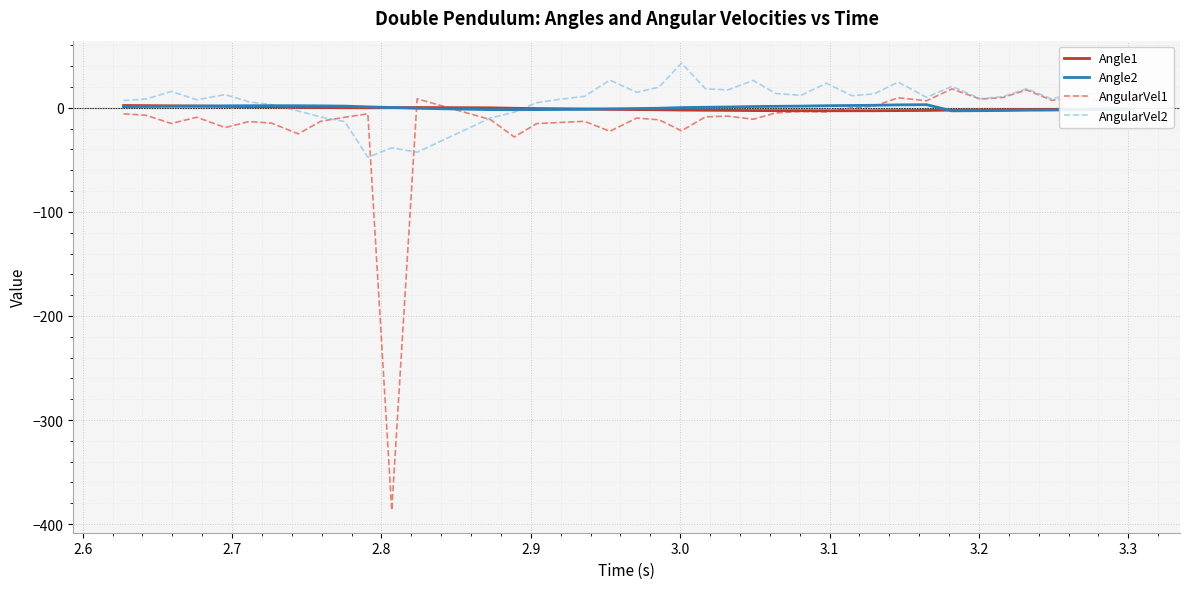

Which series has the widest spread of values?

AngularVel1